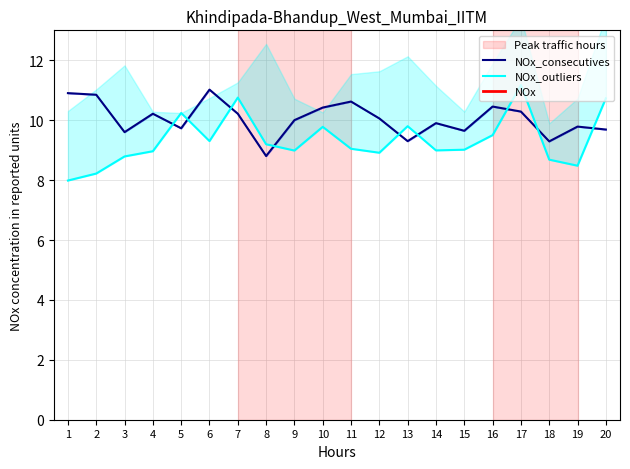

At which category does NOx_consecutives reach its first local peak?

4